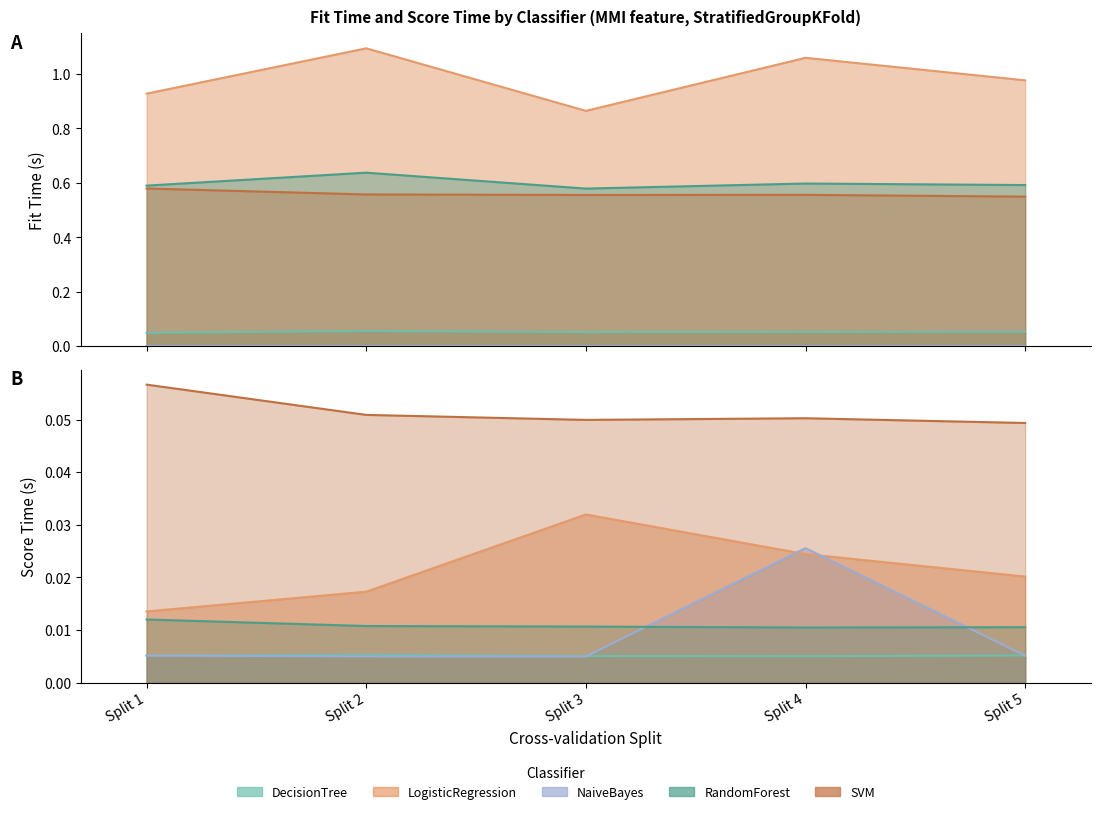

True or false: DecisionTree and RandomForest intersect in this chart.

False